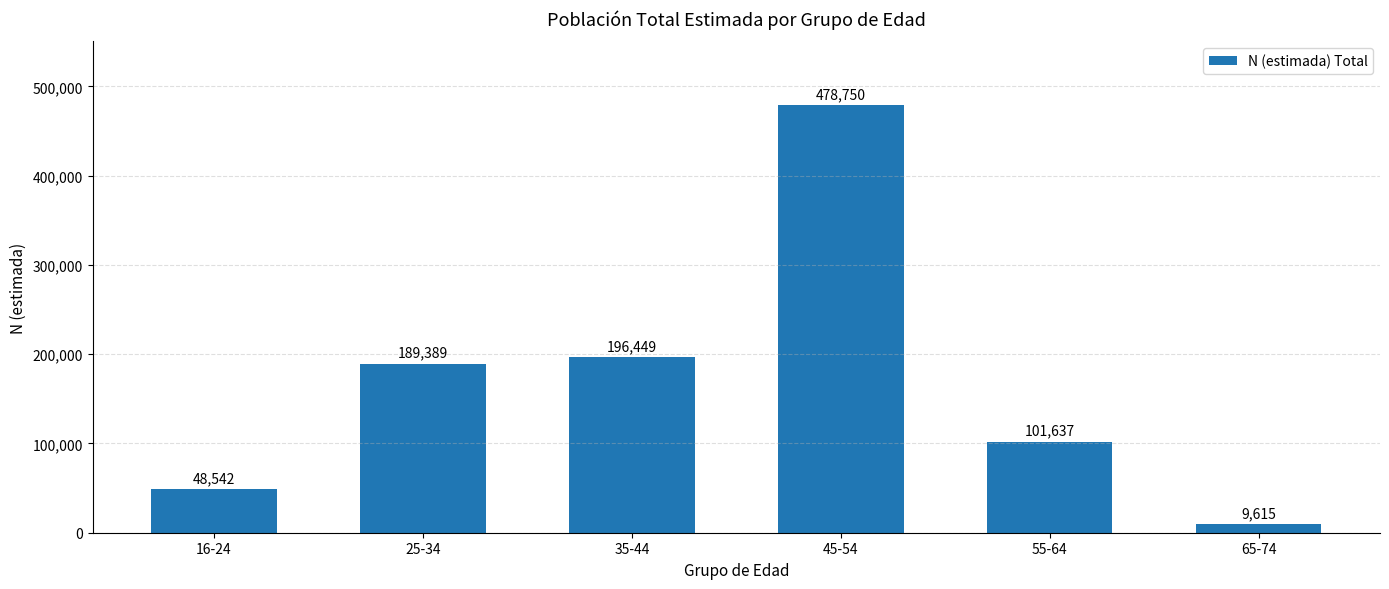

What is the label of the 3rd bar from the right?

45-54